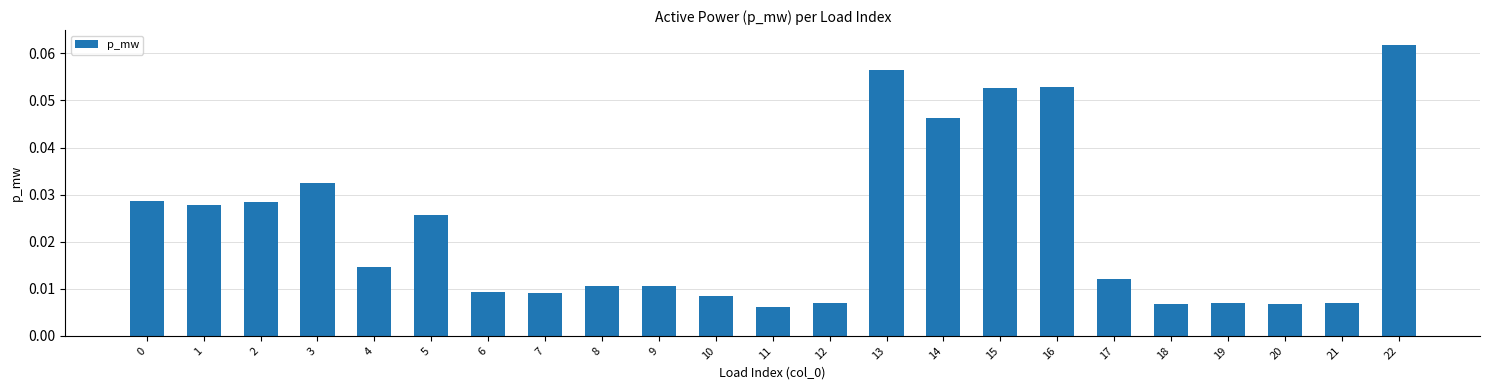

Which category has the highest value across all series?

22